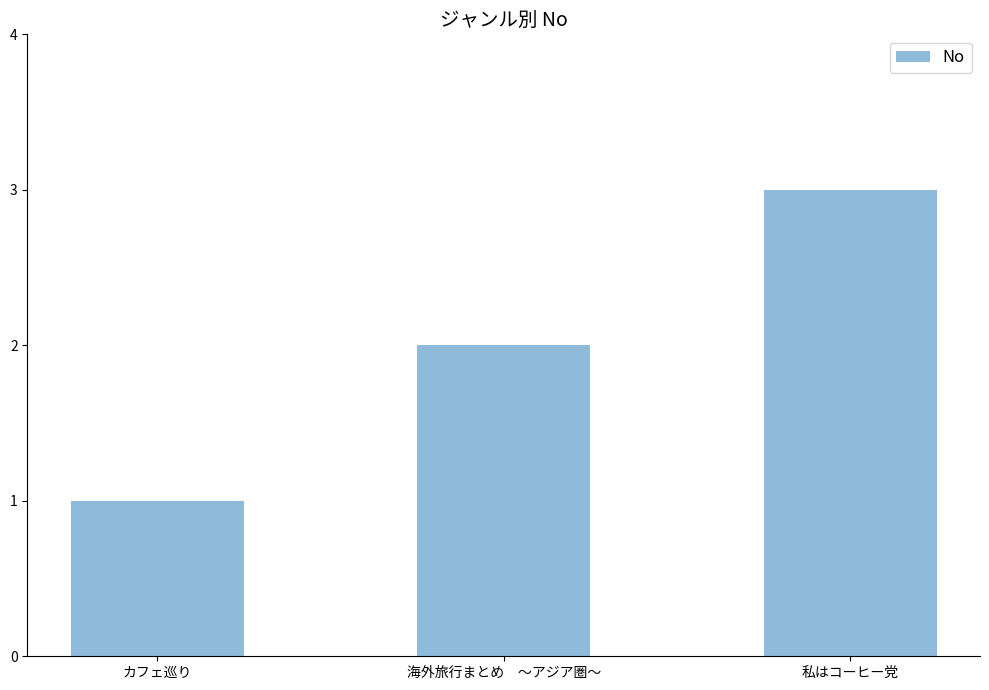

What is the ratio of the value at カフェ巡り to the value at 私はコーヒー党?

0.3